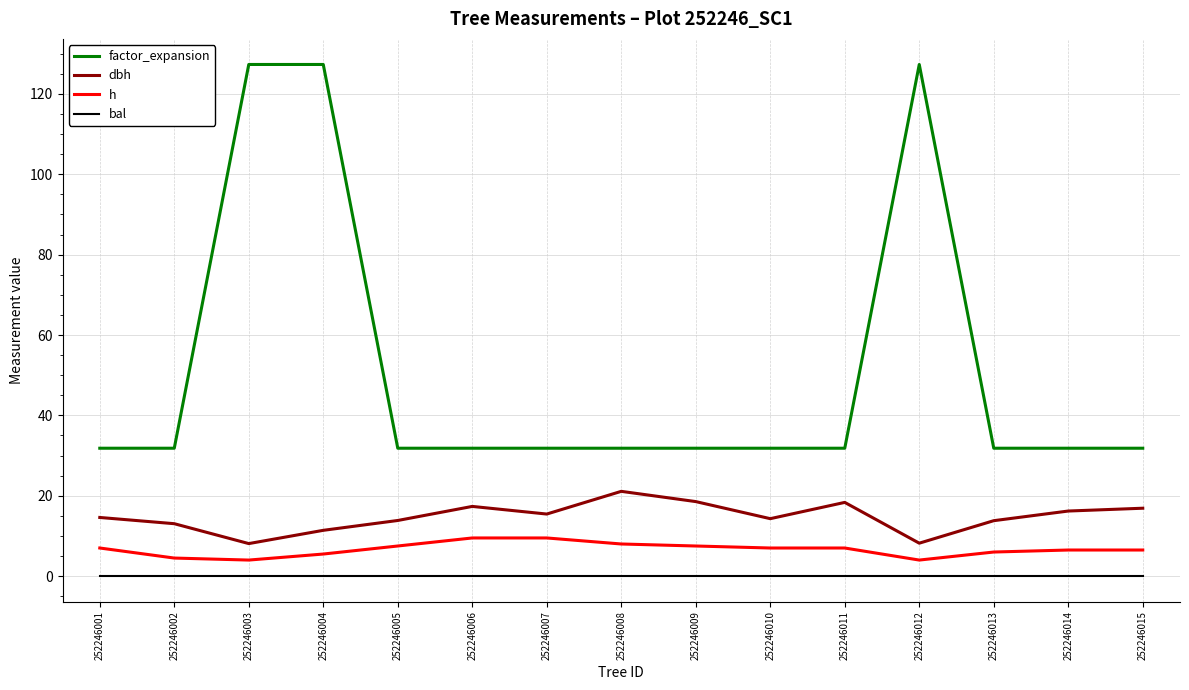

Rank the series by their maximum value, from highest to lowest.

factor_expansion, dbh, h, bal